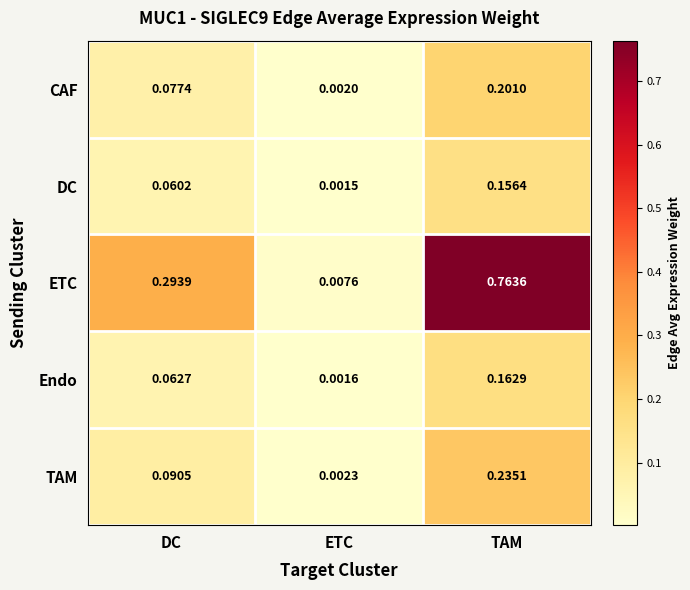

Which series has the largest total across all categories?

ETC